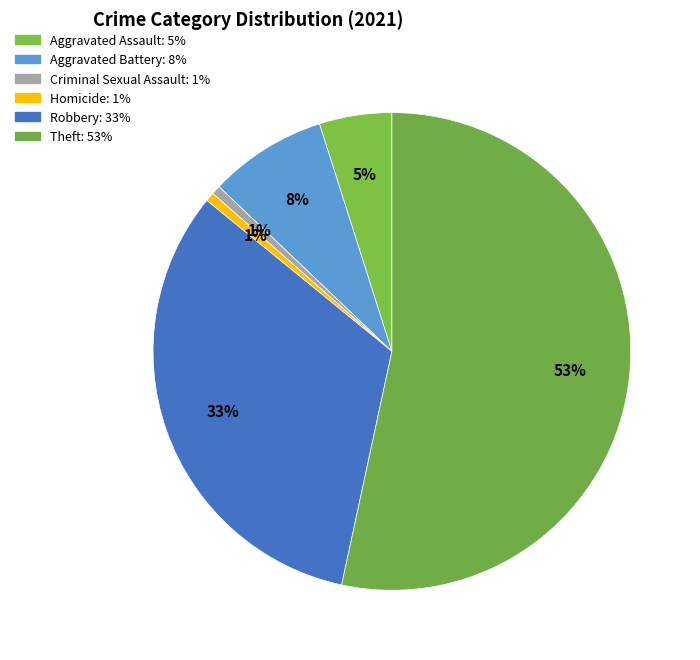

How many slices are in this pie chart?

6